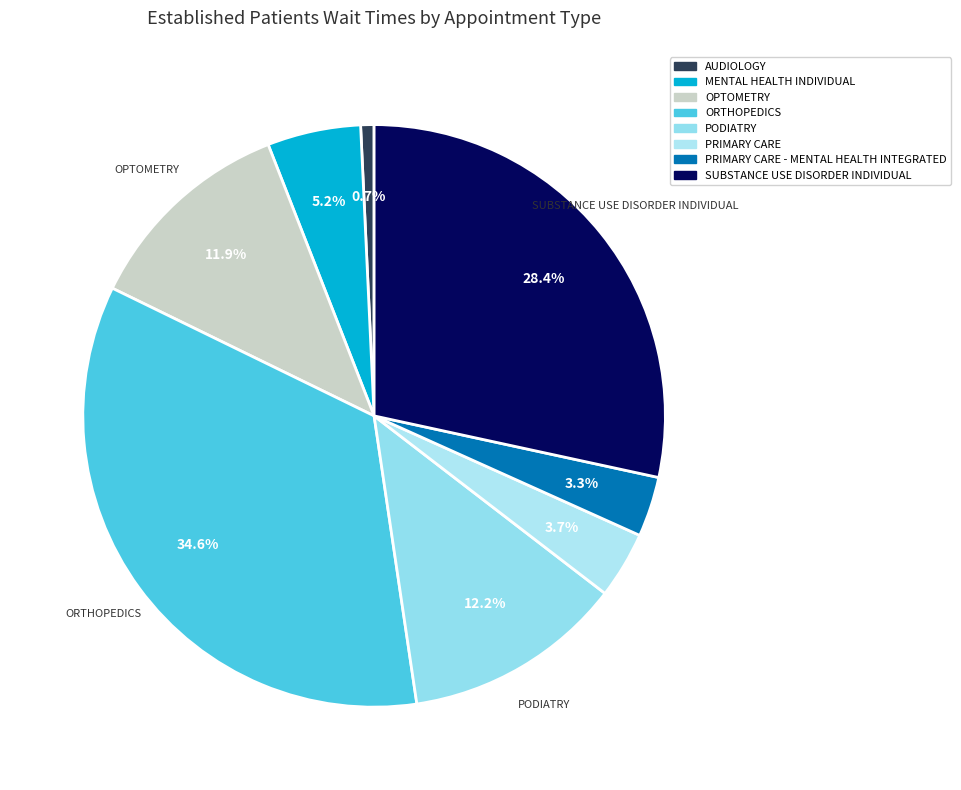

The OPTOMETRY slice represents 1% of the pie. True or false?

False